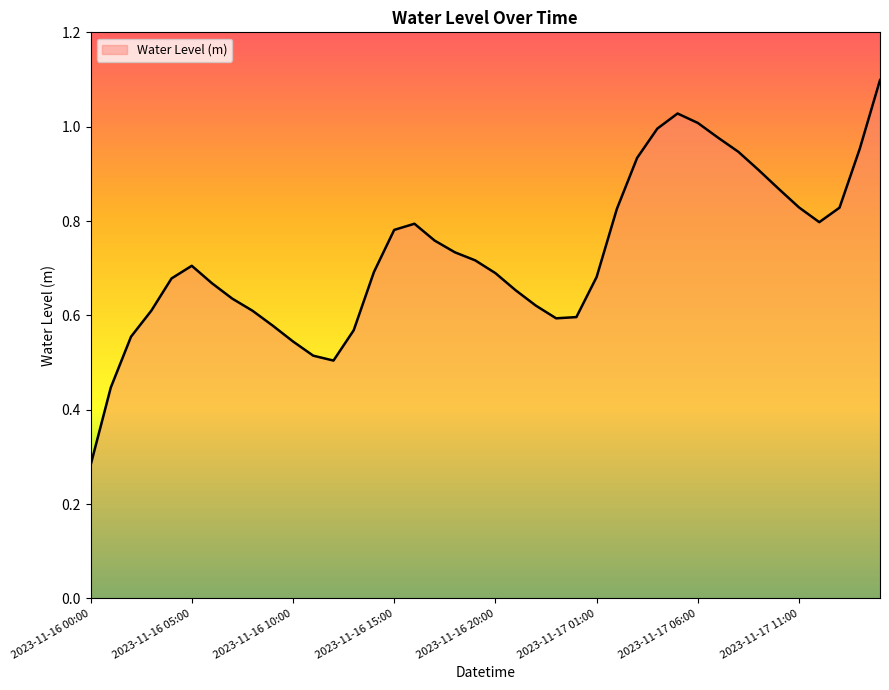

What is the maximum value shown in the chart?

1.1